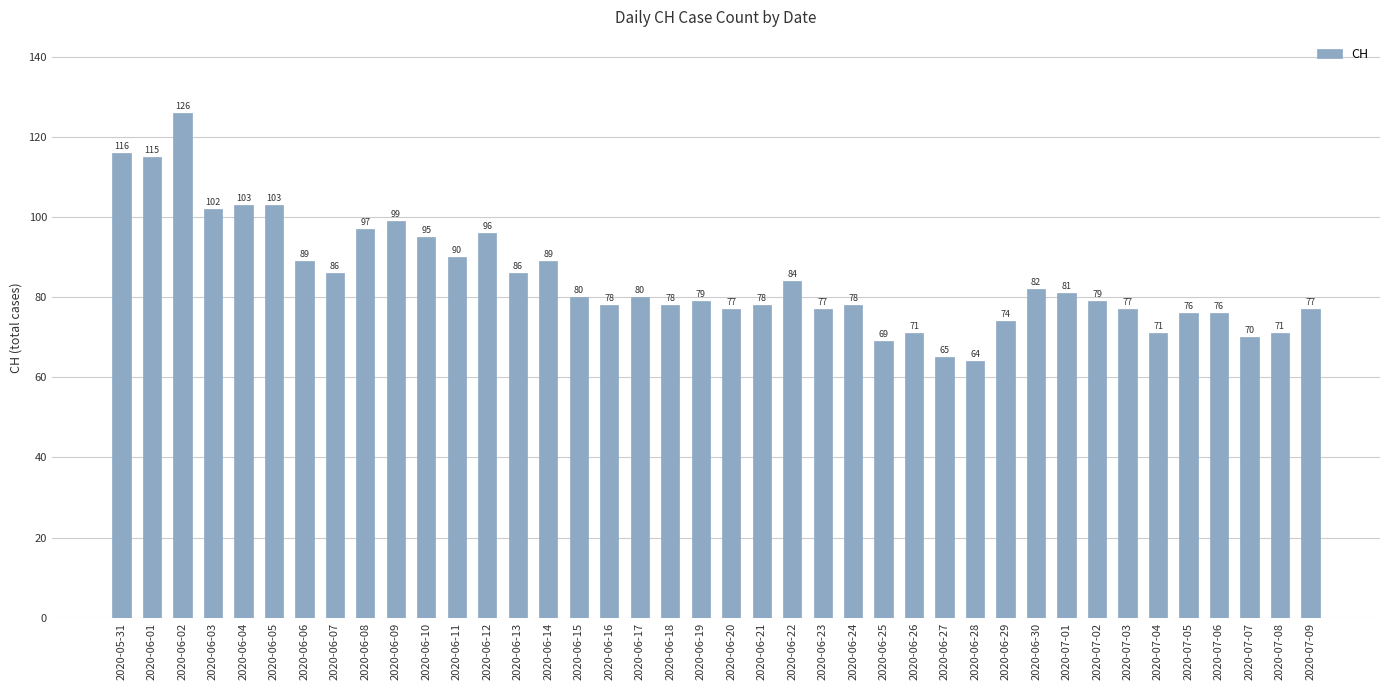

Reading right to left, list all the values displayed in this chart.

77	71	70	76	76	71	77	79	81	82	74	64	65	71	69	78	77	84	78	77	79	78	80	78	80	89	86	96	90	95	99	97	86	89	103	103	102	126	115	116